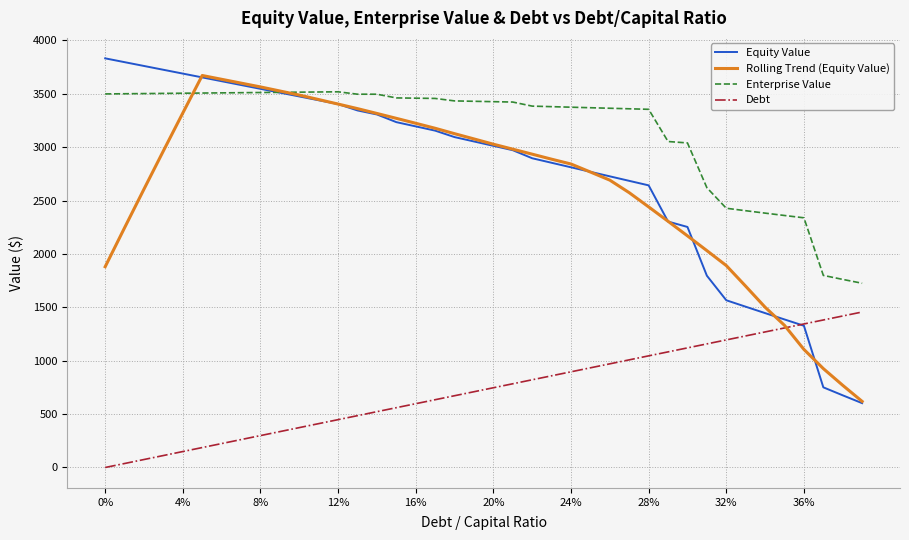

What are all the series names shown in the legend?

Equity Value, Rolling Trend (Equity Value), Enterprise Value, Debt